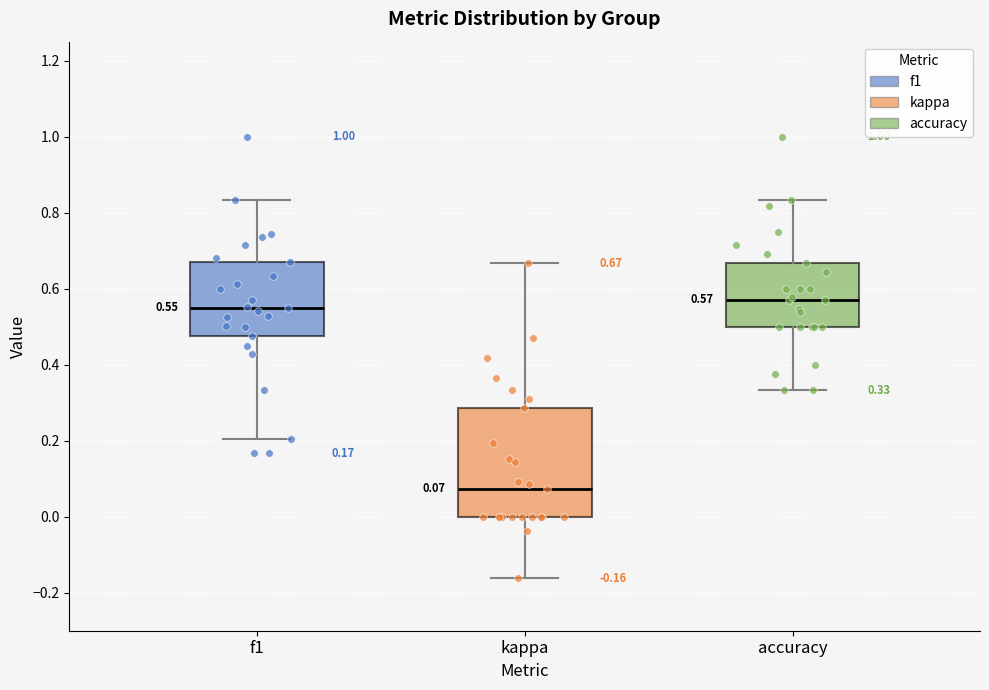

Which box is the tallest, from its lower edge to its upper edge?

kappa